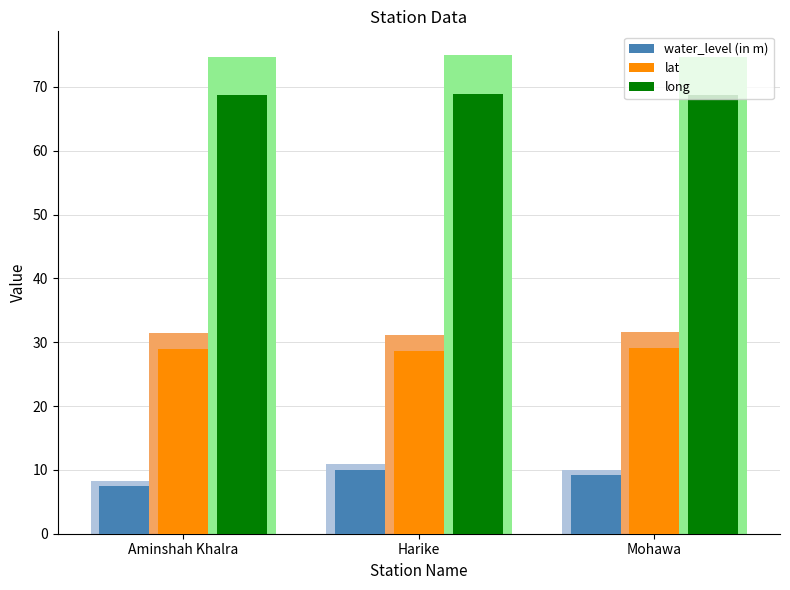

Count the number of data series in this chart.

3